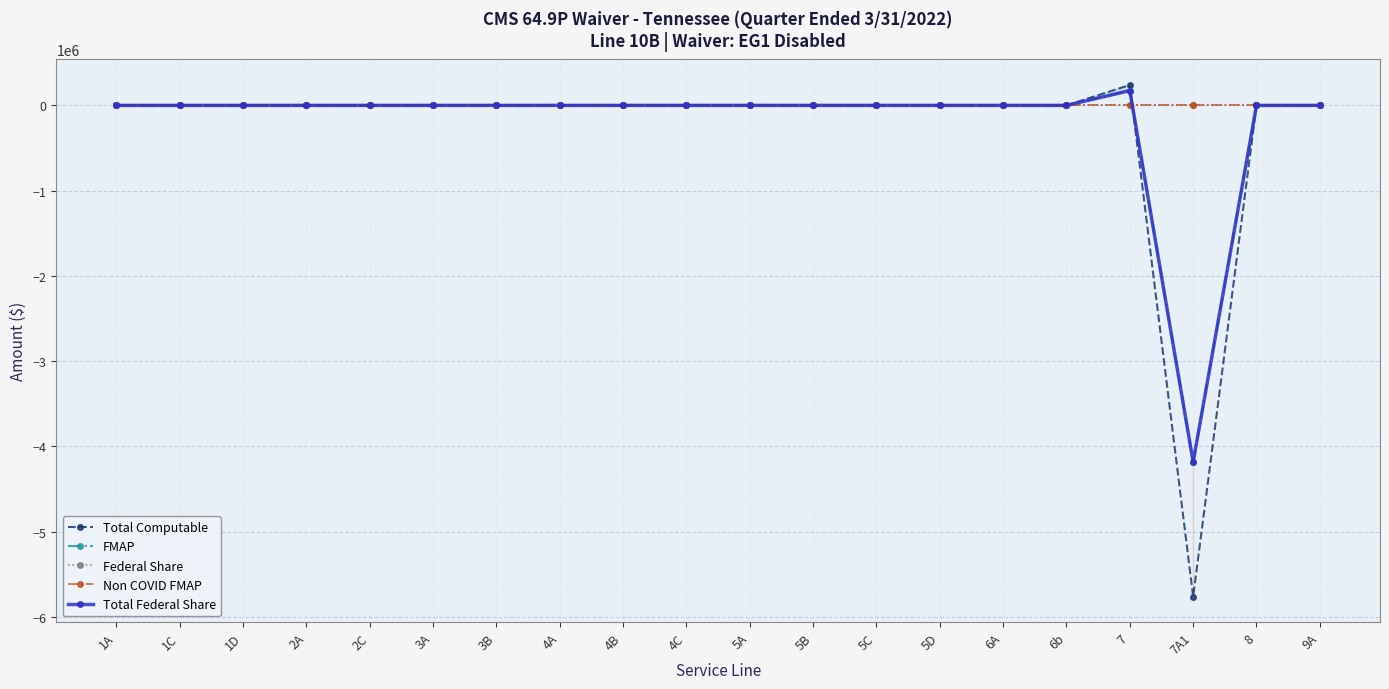

Is it true that Total Federal Share equals 0 at 3B?

True